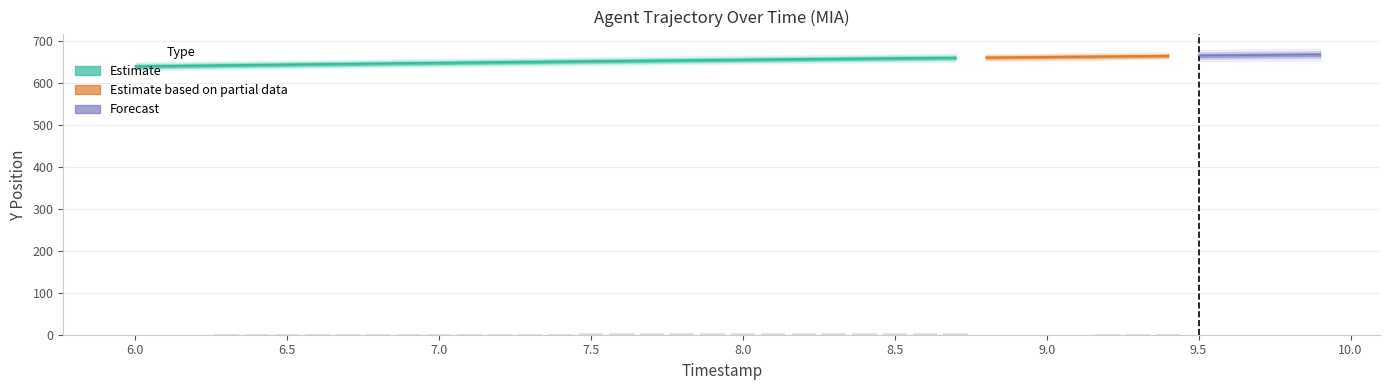

Rank the categories by Y value from lowest to highest.

6.0, 6.1, 6.2, 6.3, 6.4, 6.5, 6.6, 6.7, 6.8, 6.9, 7.0, 7.1, 7.2, 7.3, 7.4, 7.5, 7.6, 7.7, 7.8, 7.9, 8.0, 8.1, 8.2, 8.3, 8.4, 8.5, 8.6, 8.7, 8.8, 8.9, 9.0, 9.1, 9.2, 9.3, 9.4, 9.5, 9.6, 9.7, 9.8, 9.9